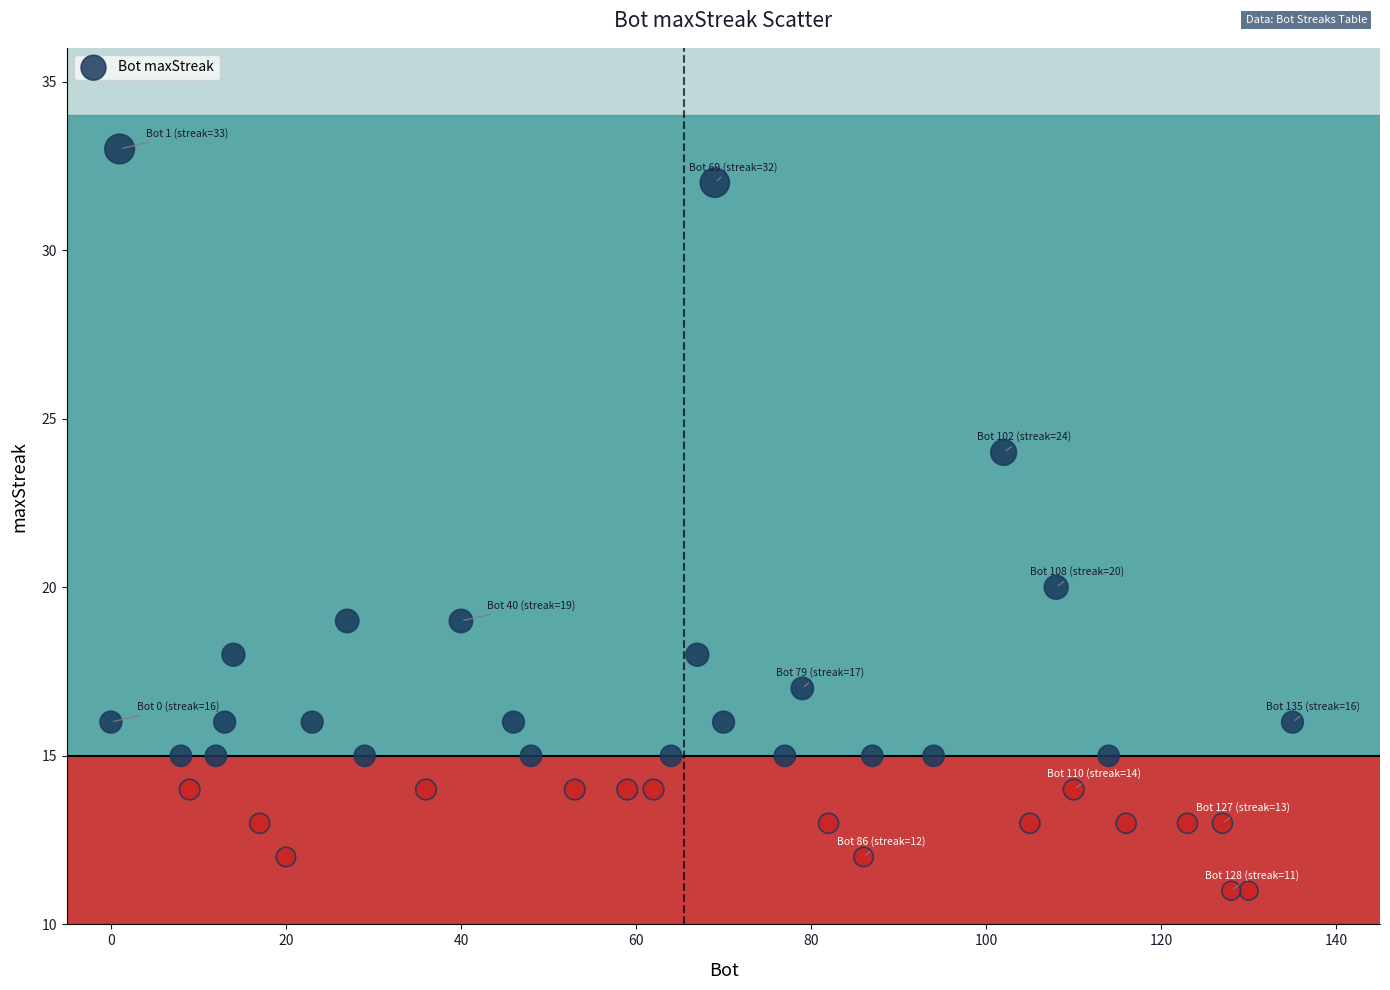

What is the range of Y values (max minus min)?

22